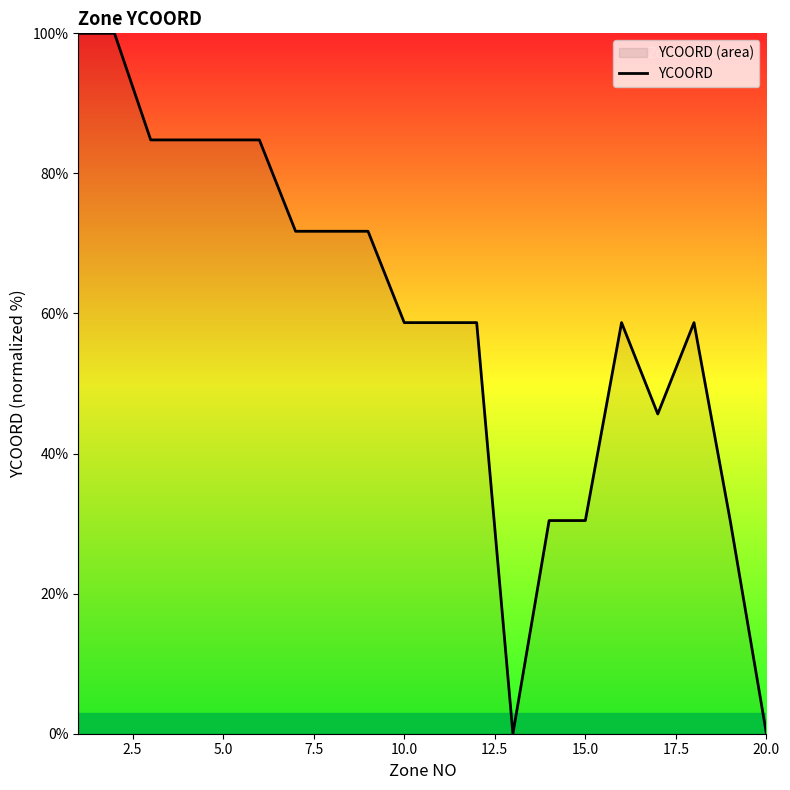

The chart shows a value of 42.0 at 14. True or false?

False